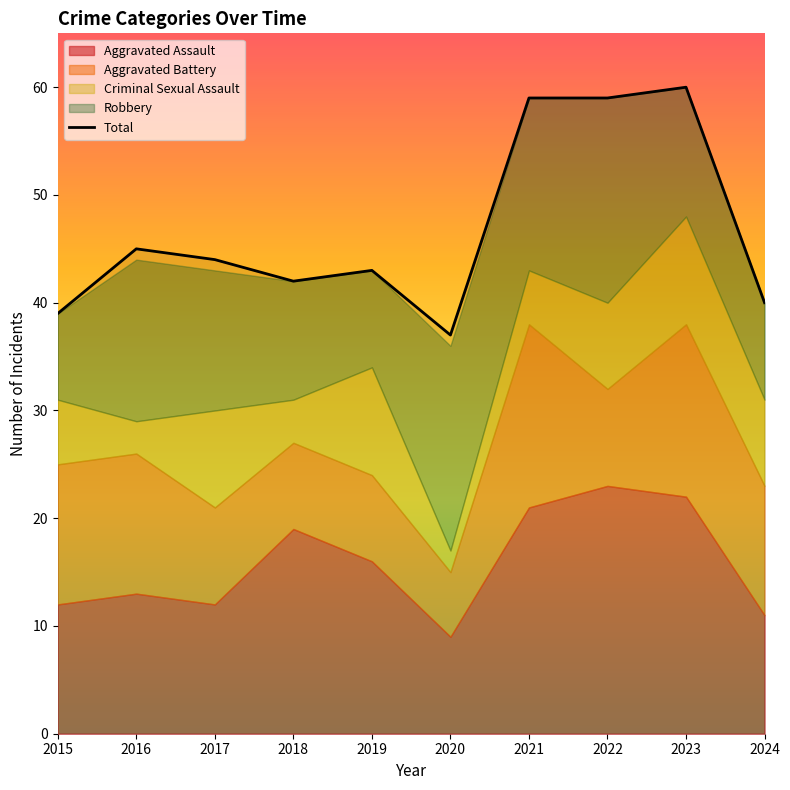

Between 2016 and 2019, which is larger?

2016